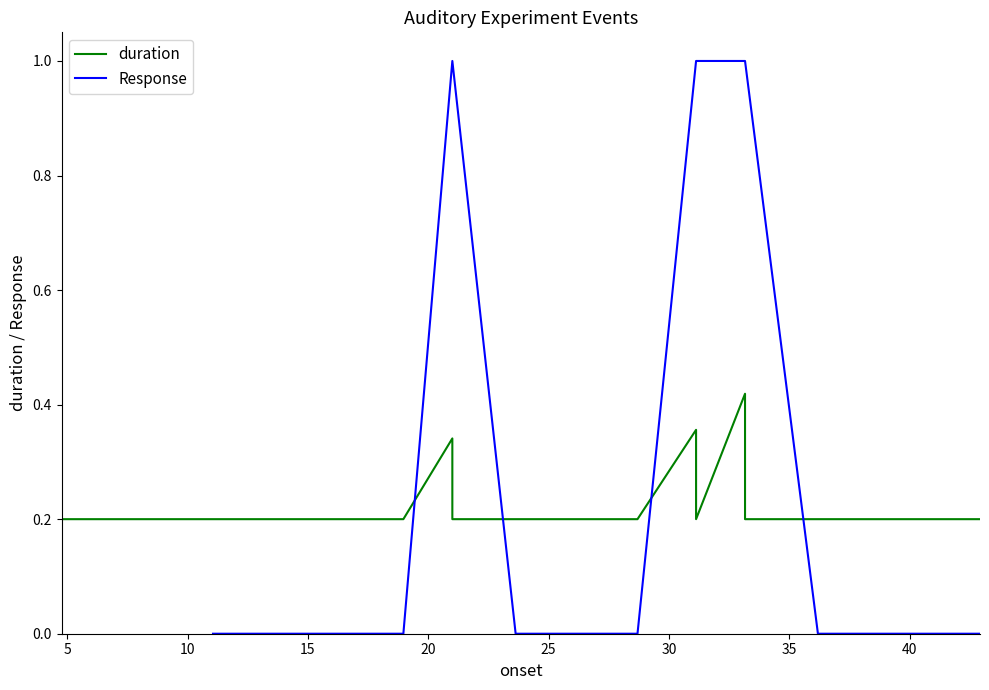

How many lines are shown in the chart?

2